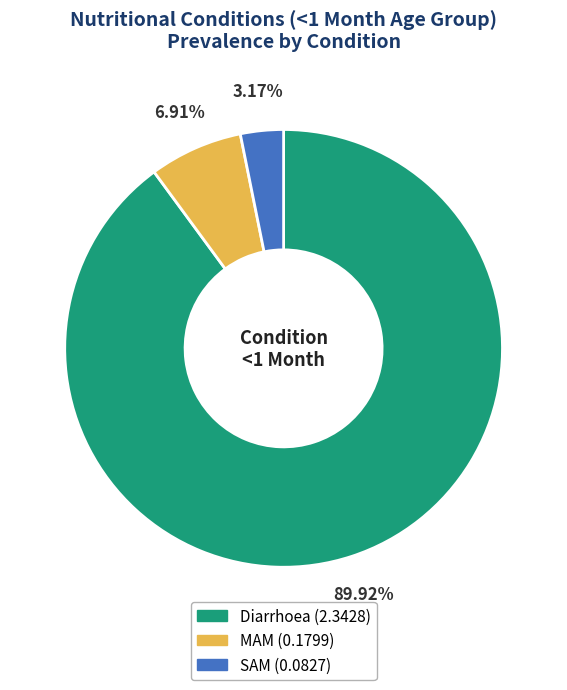

What is the majority slice?

Diarrhoea